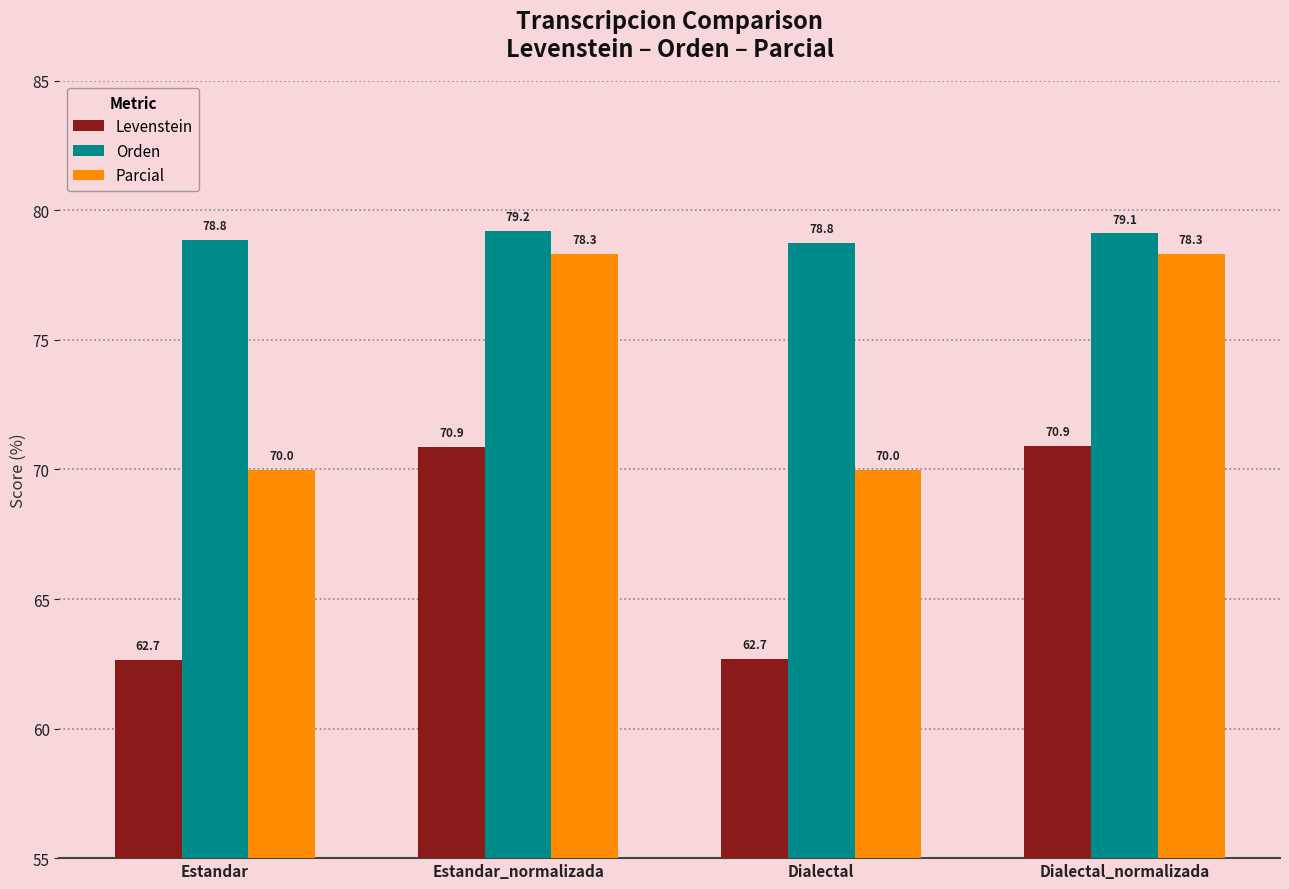

List the series in order of their overall mean, highest first.

Orden, Parcial, Levenstein